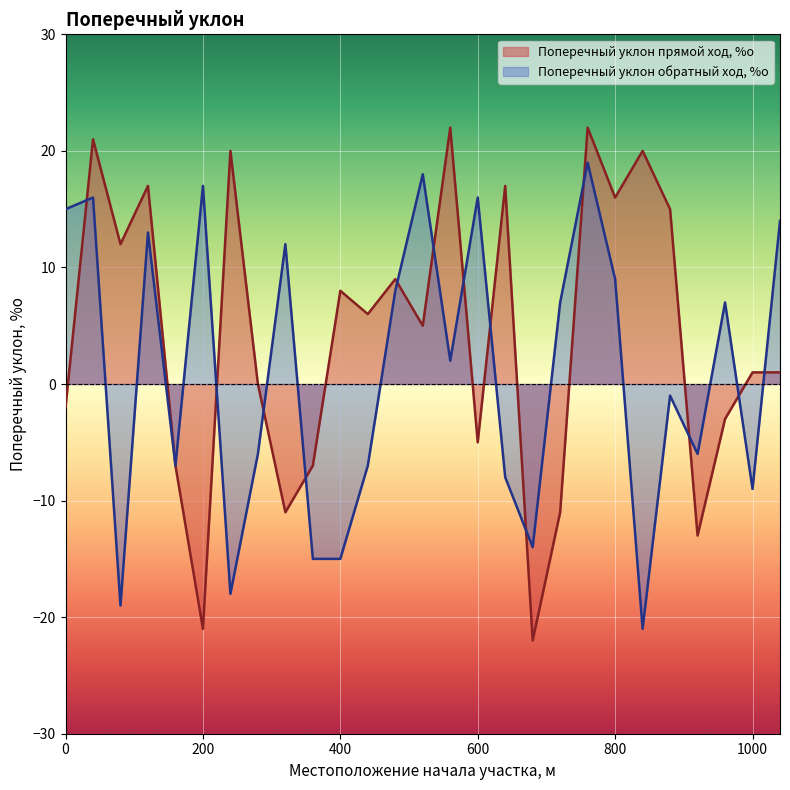

At which label does Поперечный уклон прямой ход, %о first exceed 5?

40